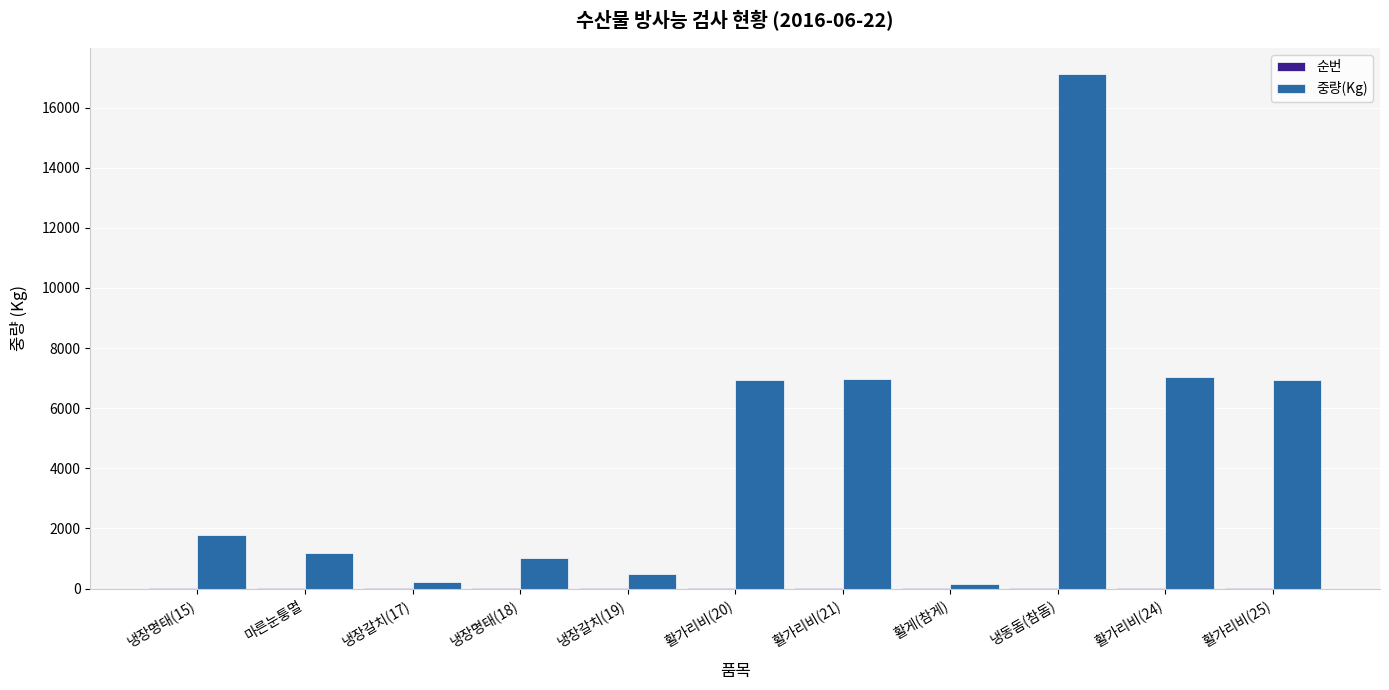

Between 마른눈퉁멸 and 활가리비(25), which series saw the biggest shift?

중량(Kg)